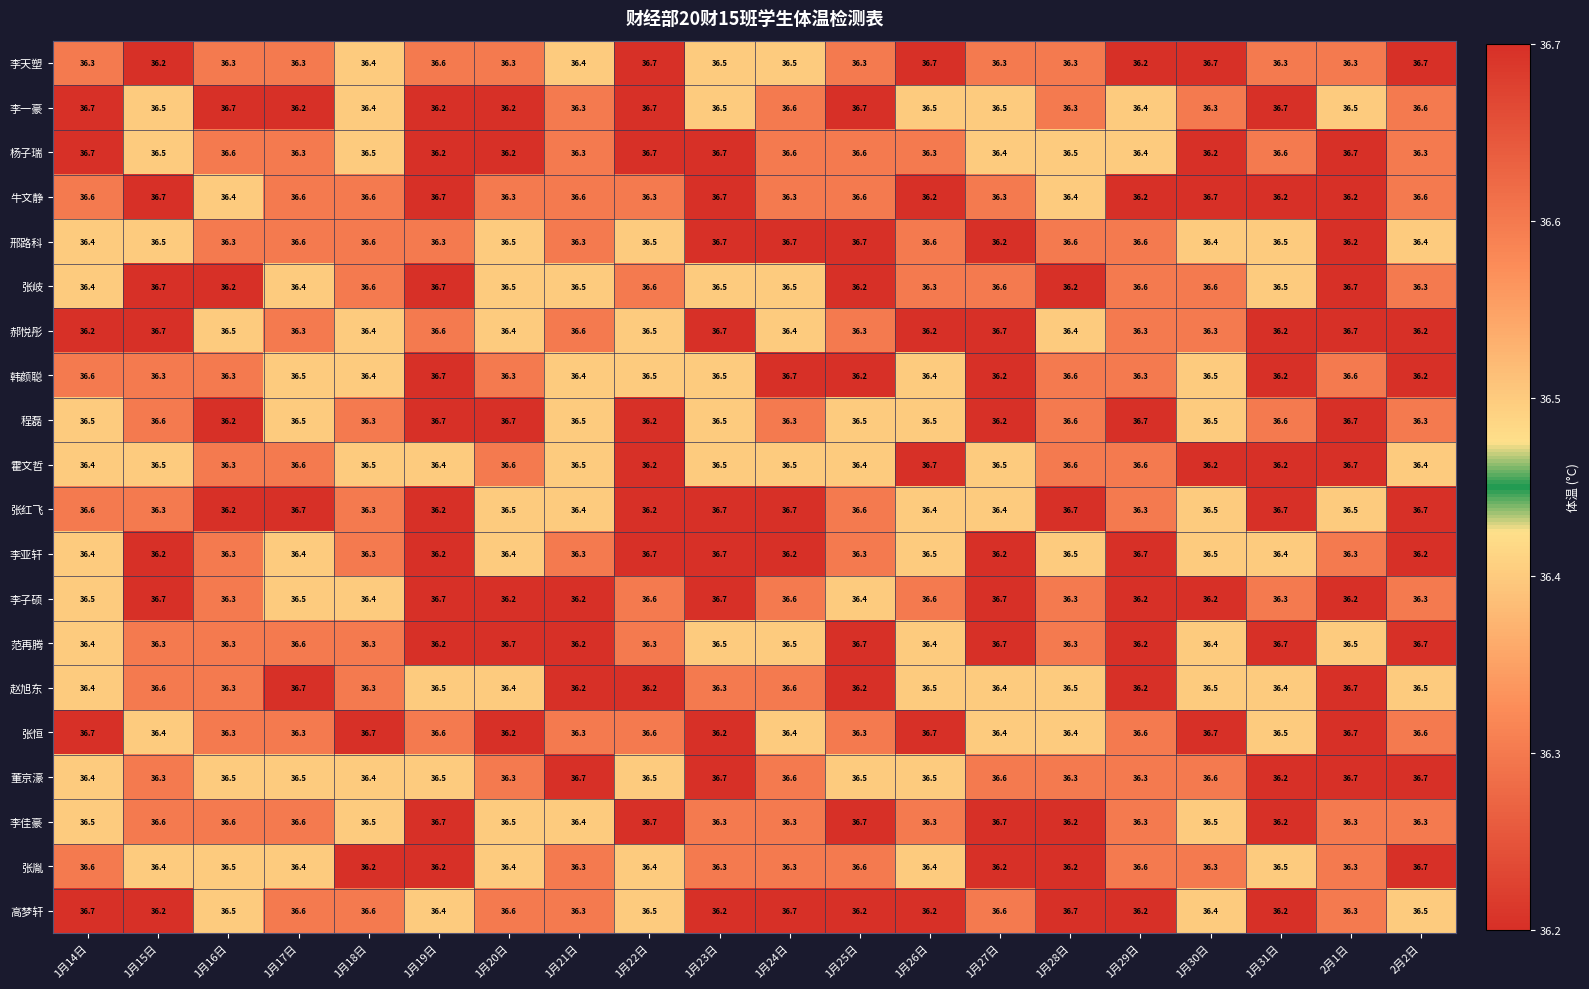

How many 韩颜聪 values are between 36 and 37?

20